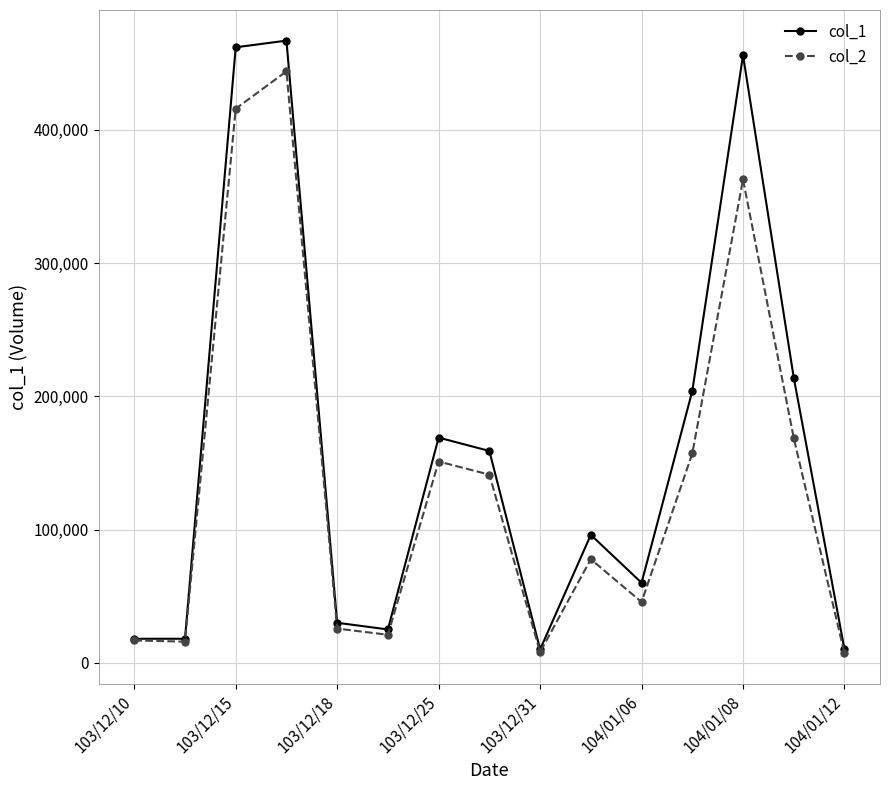

Does the chart display data point markers on the line(s)?

Yes